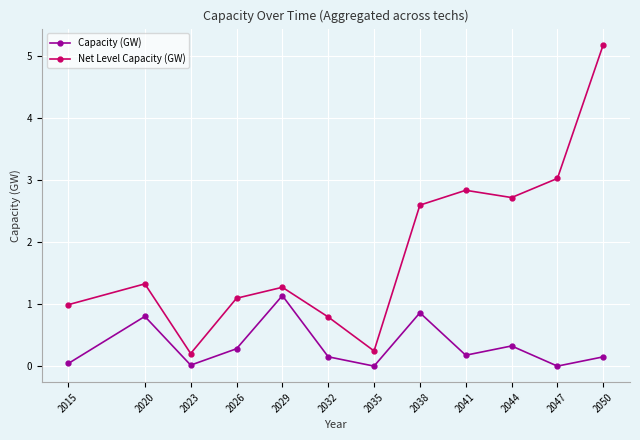

Rank the series by their average value, from highest to lowest.

Net Level Capacity (GW), Capacity (GW)